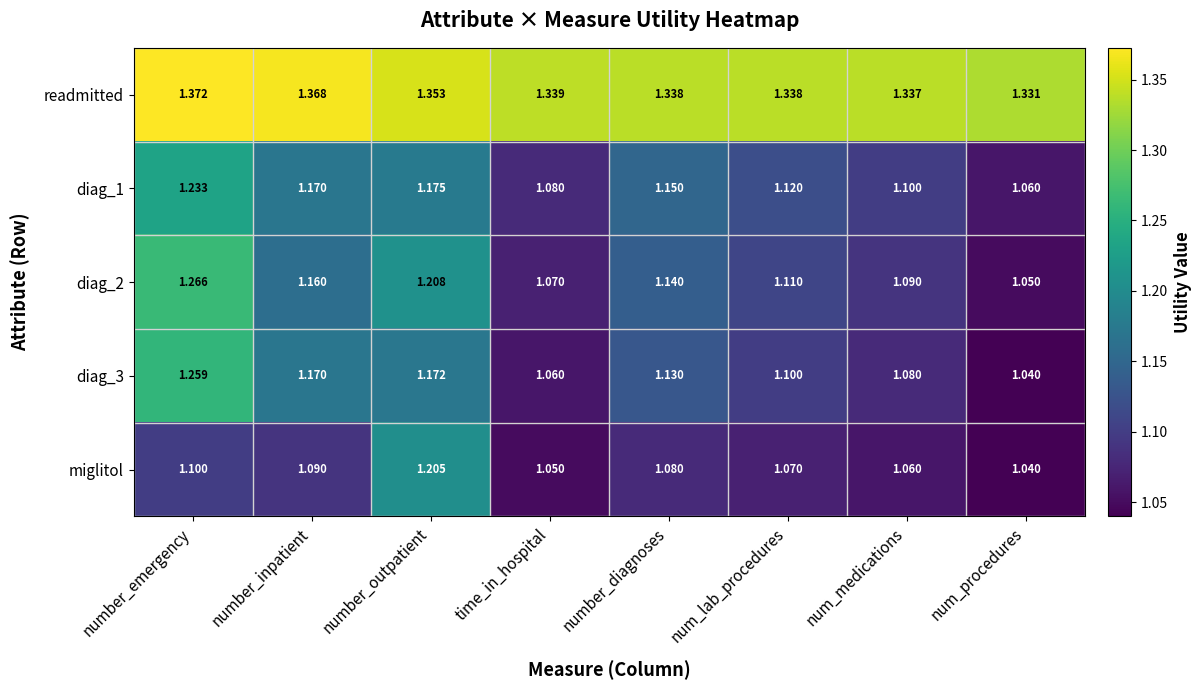

Which label corresponds to the largest value in the chart?

number_emergency